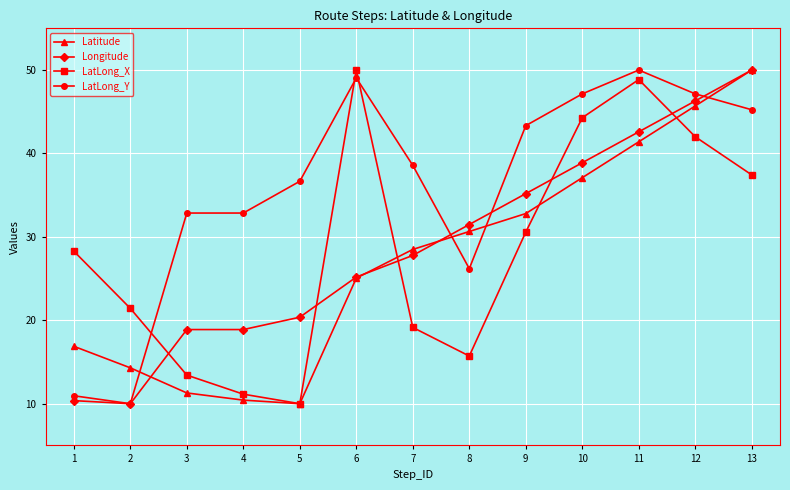

True or false: LatLong_Y has more than 1 interior local peaks.

True